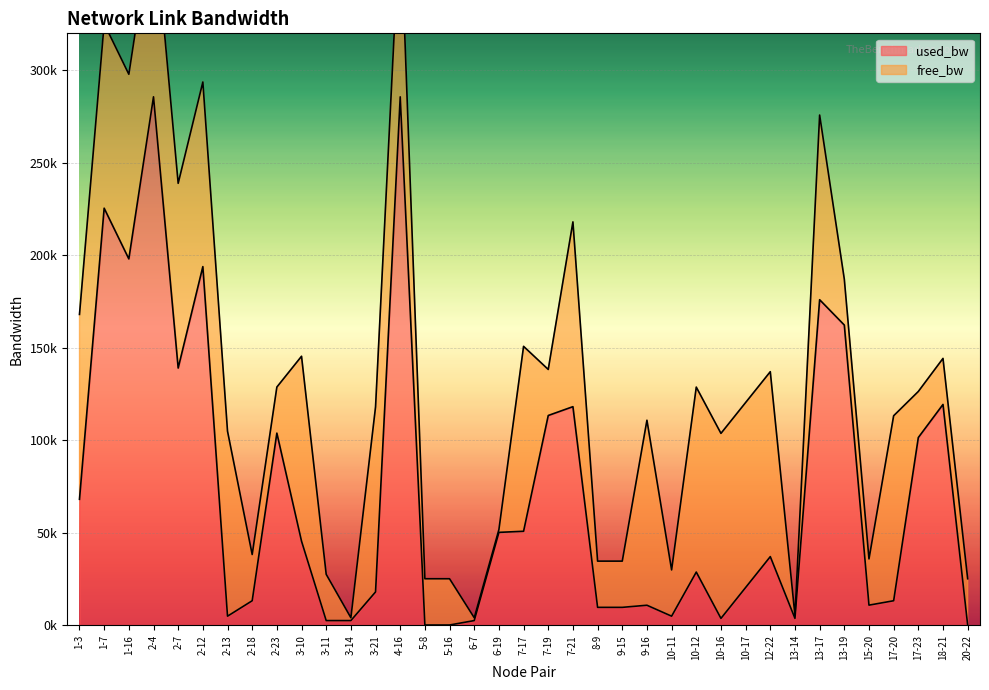

What is the sum of all values?

2635524.4